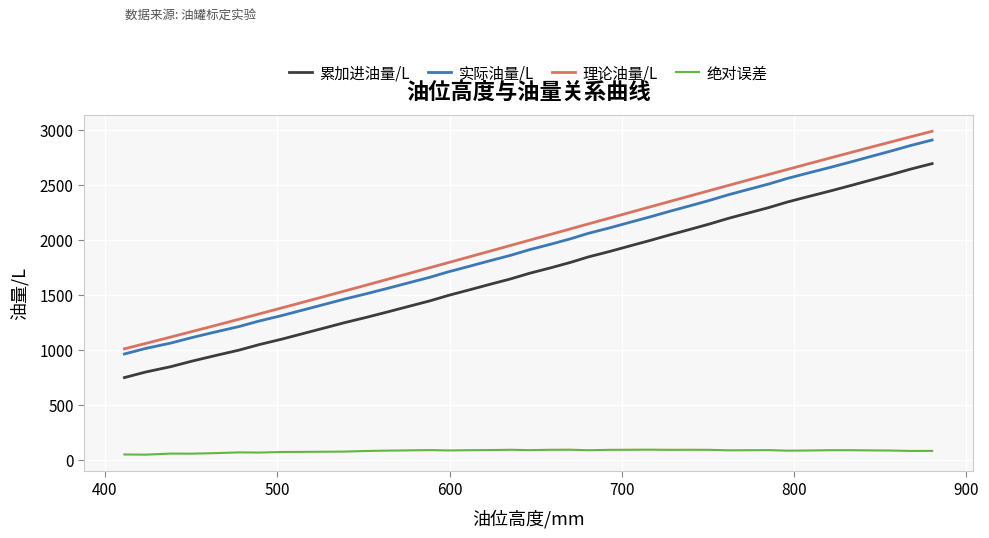

True or false: 理论油量/L and 绝对误差 cross at least once.

False